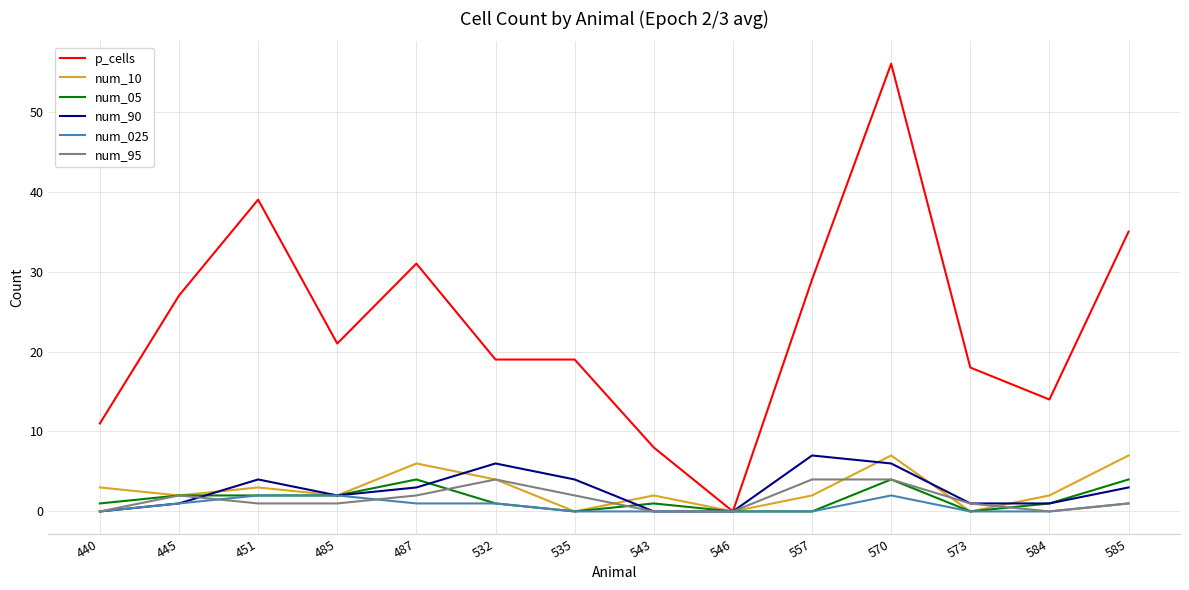

At which category does p_cells reach its first local valley?

485